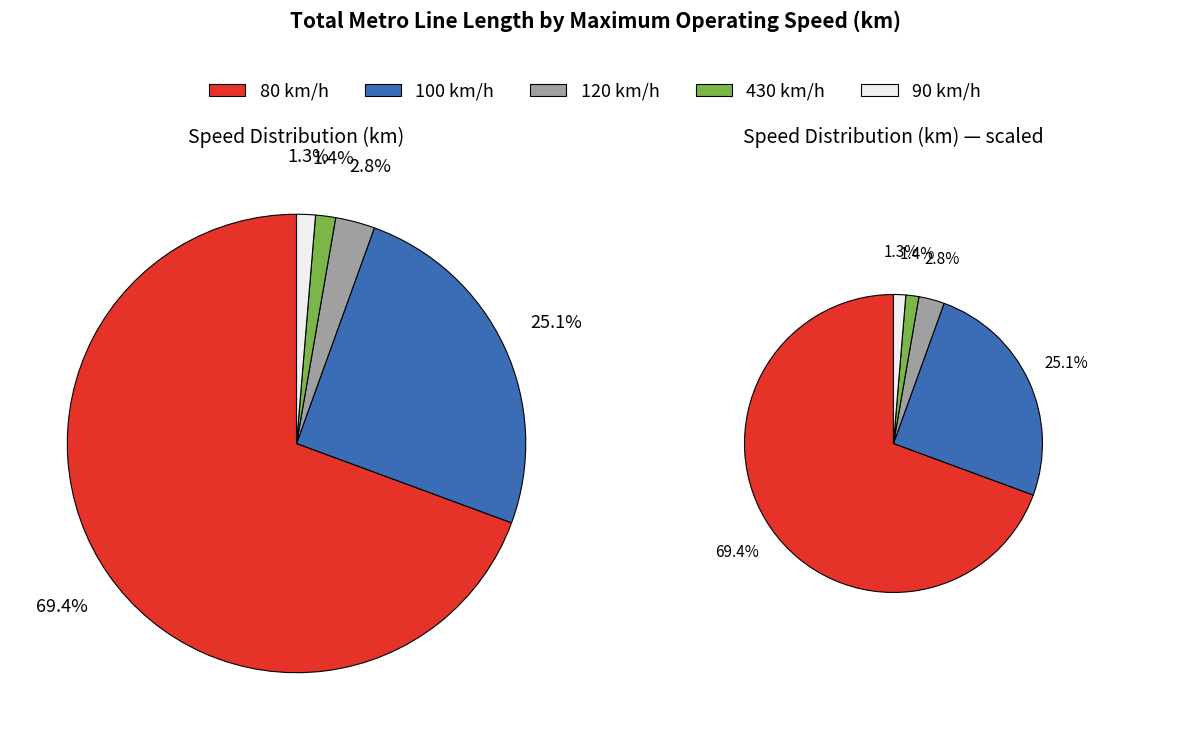

Which category has the biggest portion of the pie?

80